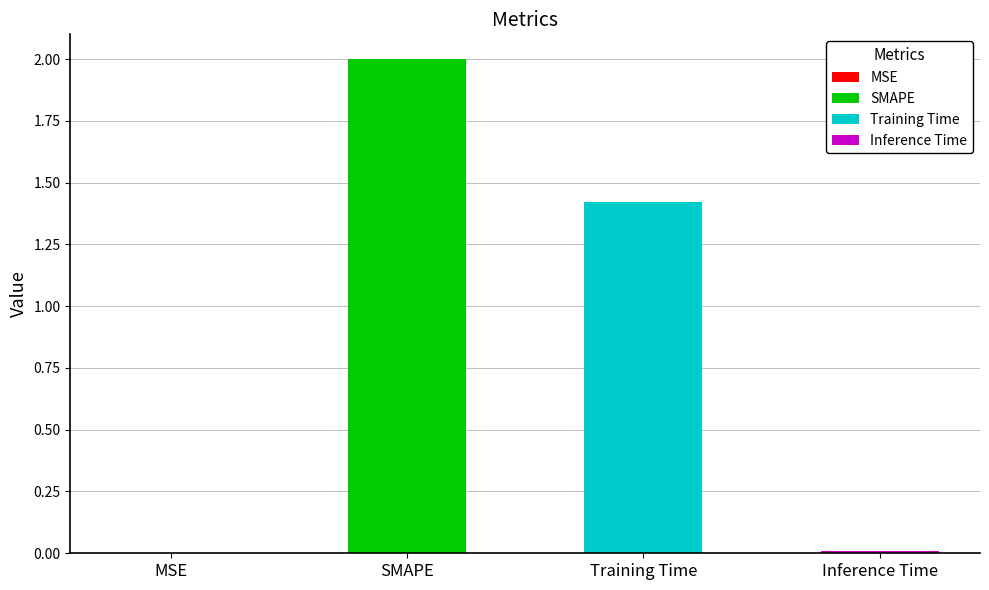

Count the number of values greater than 1.

2